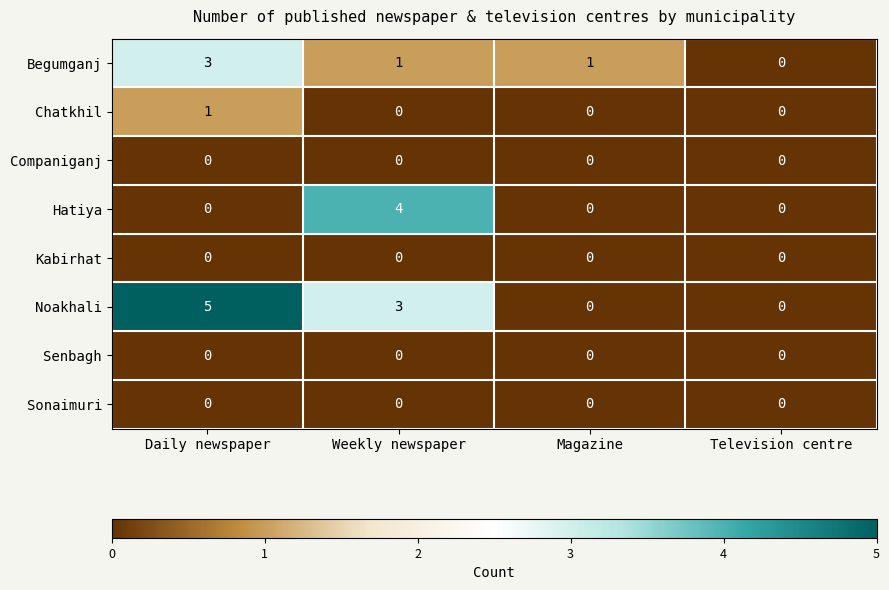

What is the spread (max minus min) of values at Daily newspaper?

5